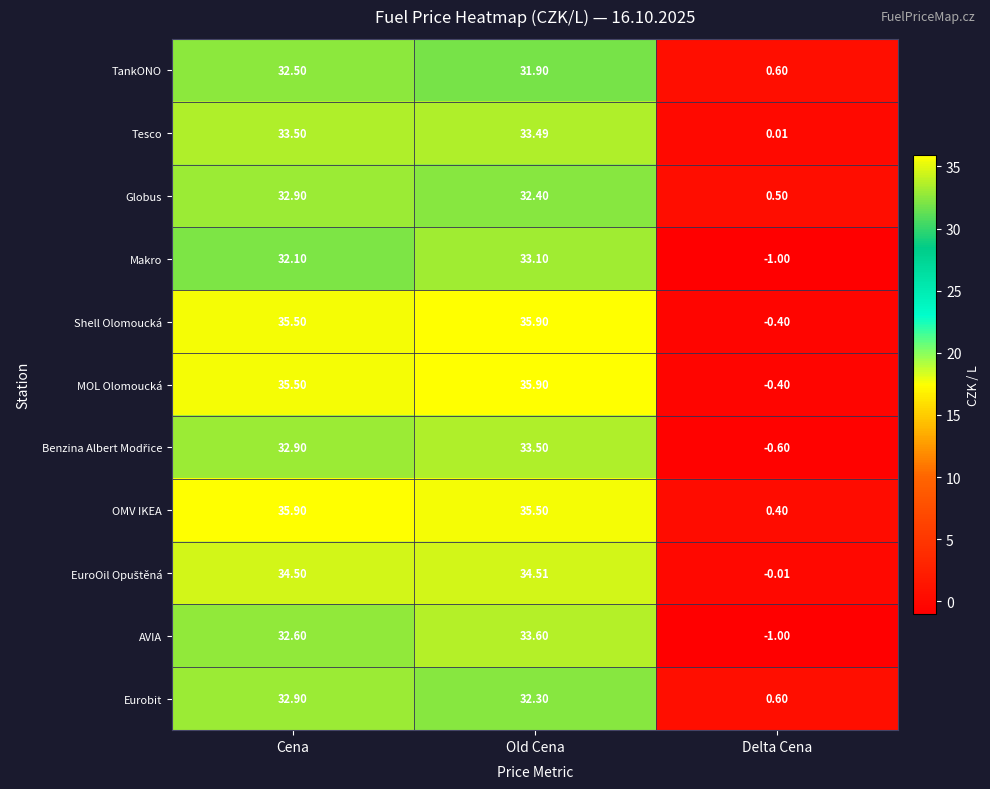

How many distinct data groups are displayed?

11